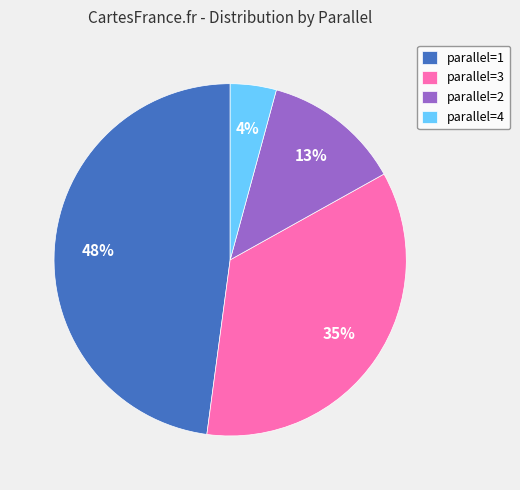

To the nearest percent, what is the difference between the largest and smallest slice percentages?

44%